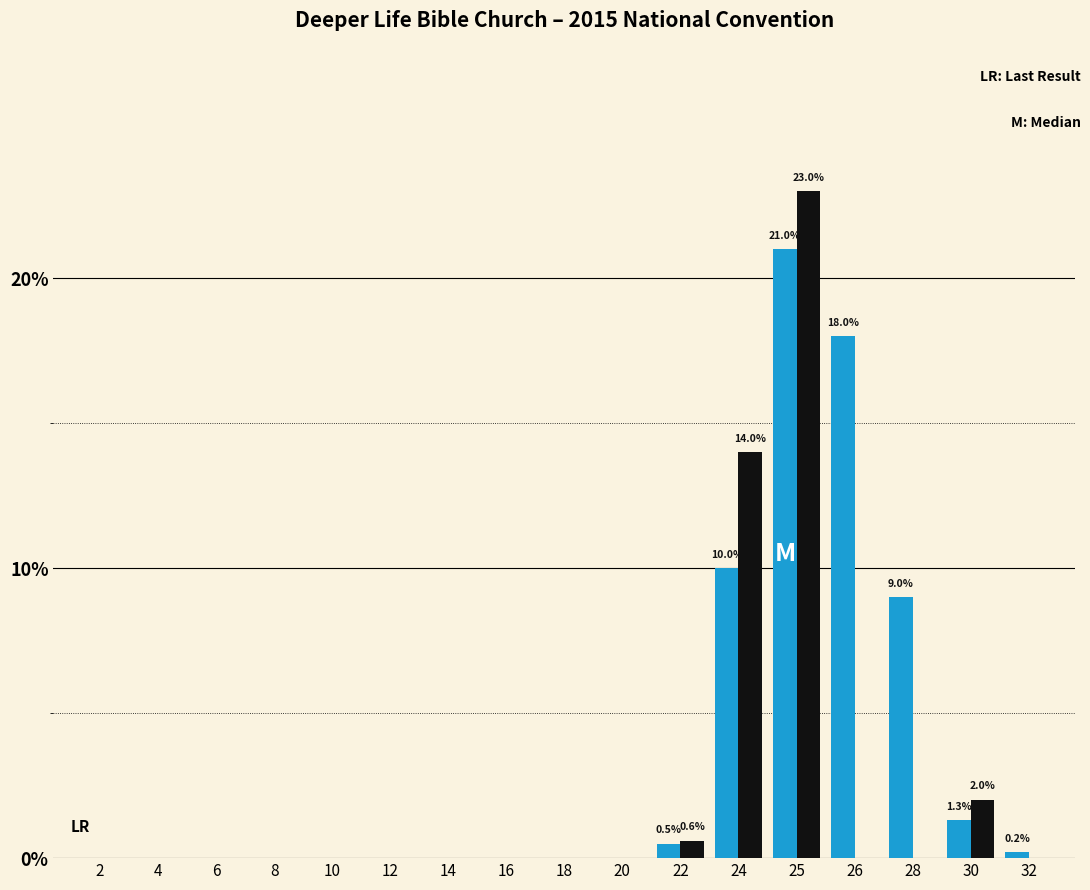

At which category is the sum across all series the highest?

25